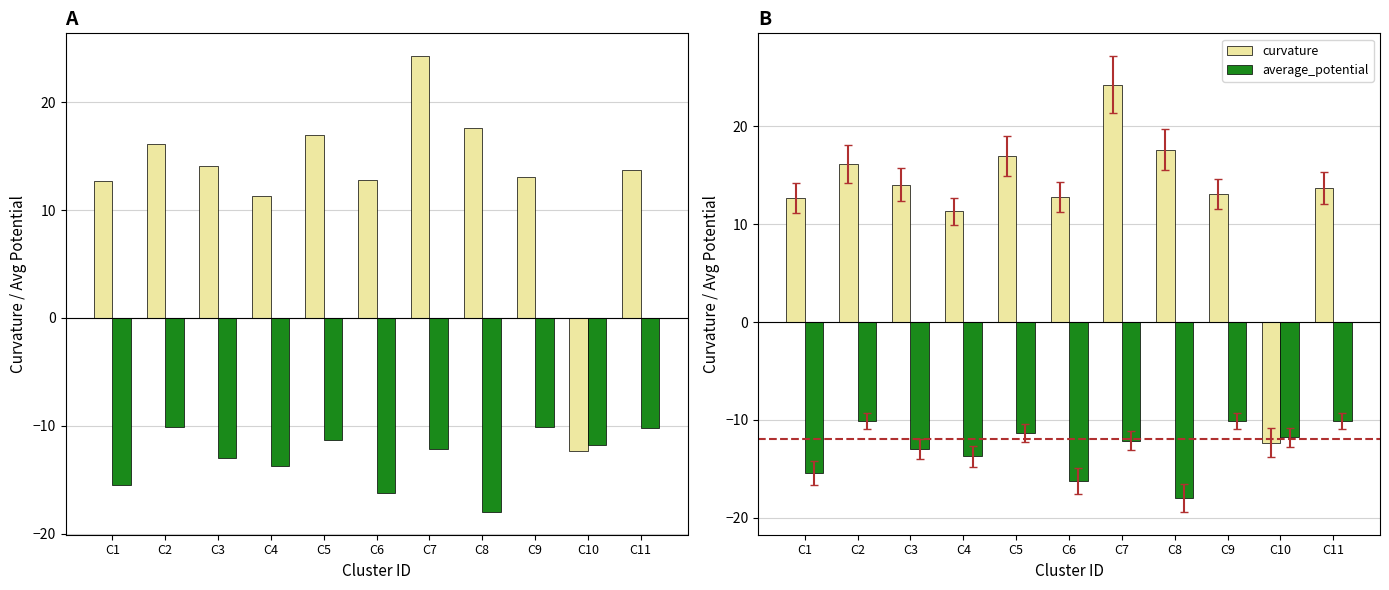

Where is average_potential nearest to the value -14?

C4